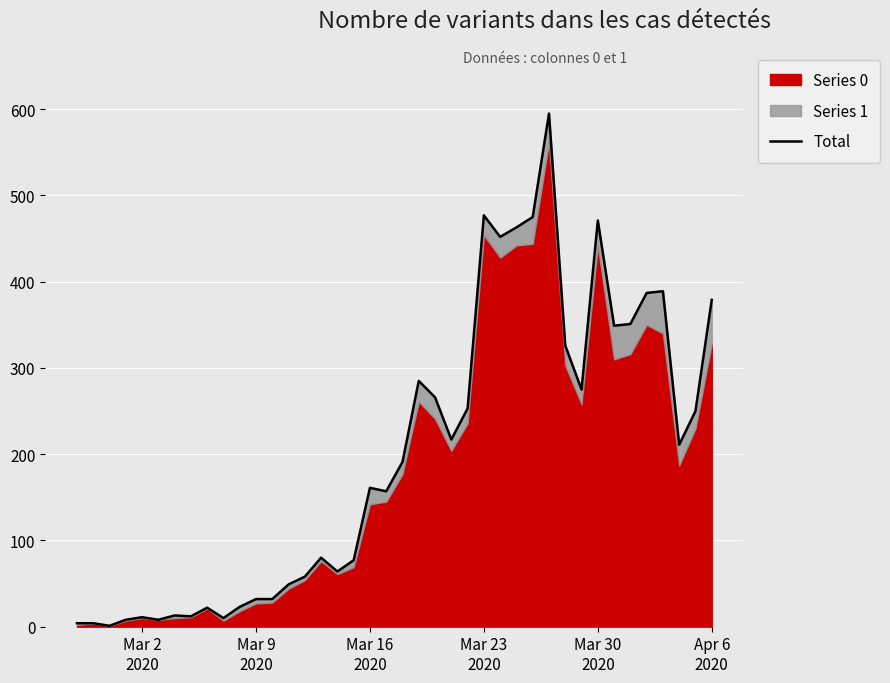

What is the greatest value displayed?

595